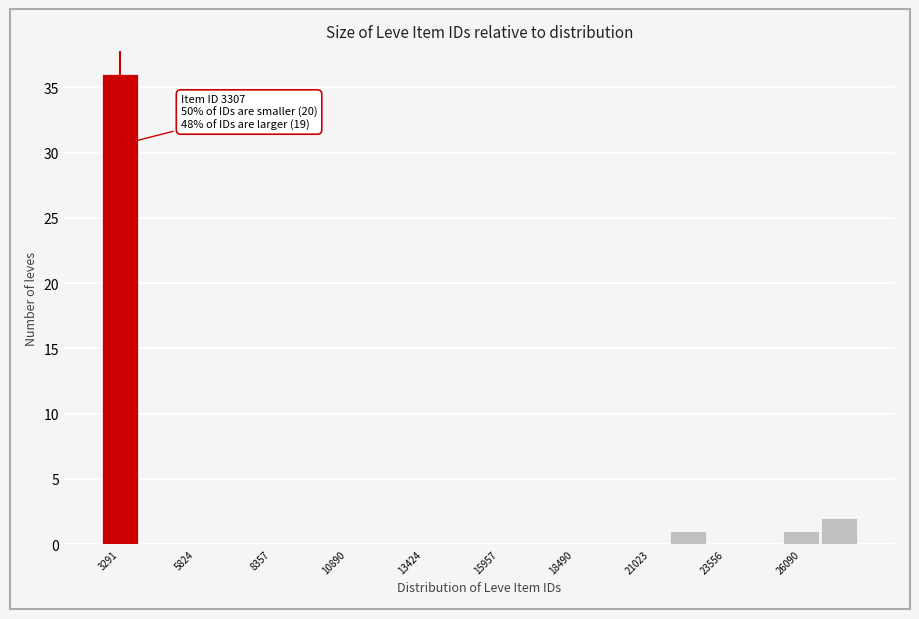

Read against the x-axis, roughly where is the centre of the tallest bar?

3500